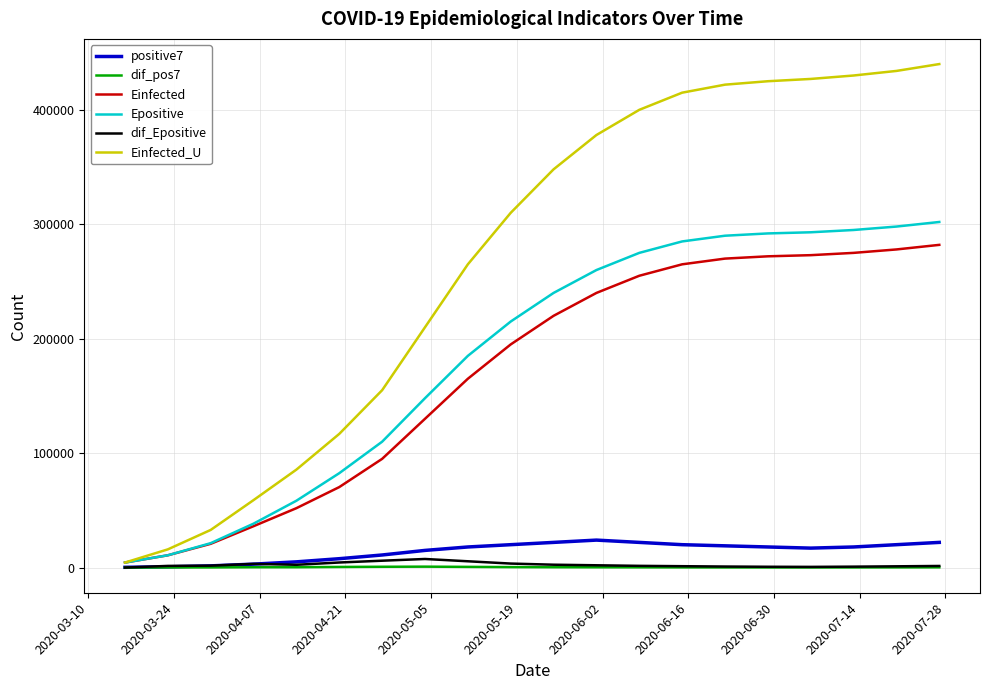

Which series has the largest total across all categories?

Einfected_U